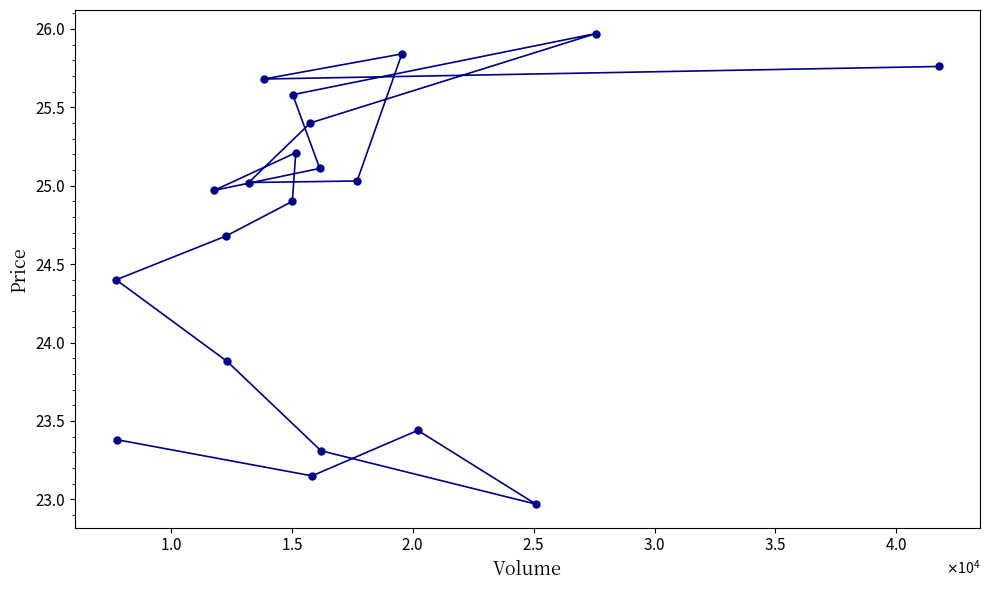

What is the value of the 1st point from the left?

24.4